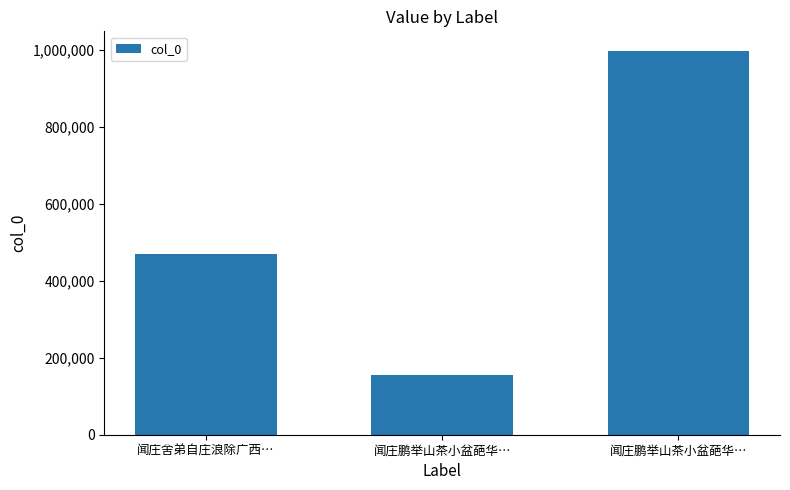

How many data points are less than 468628?

1